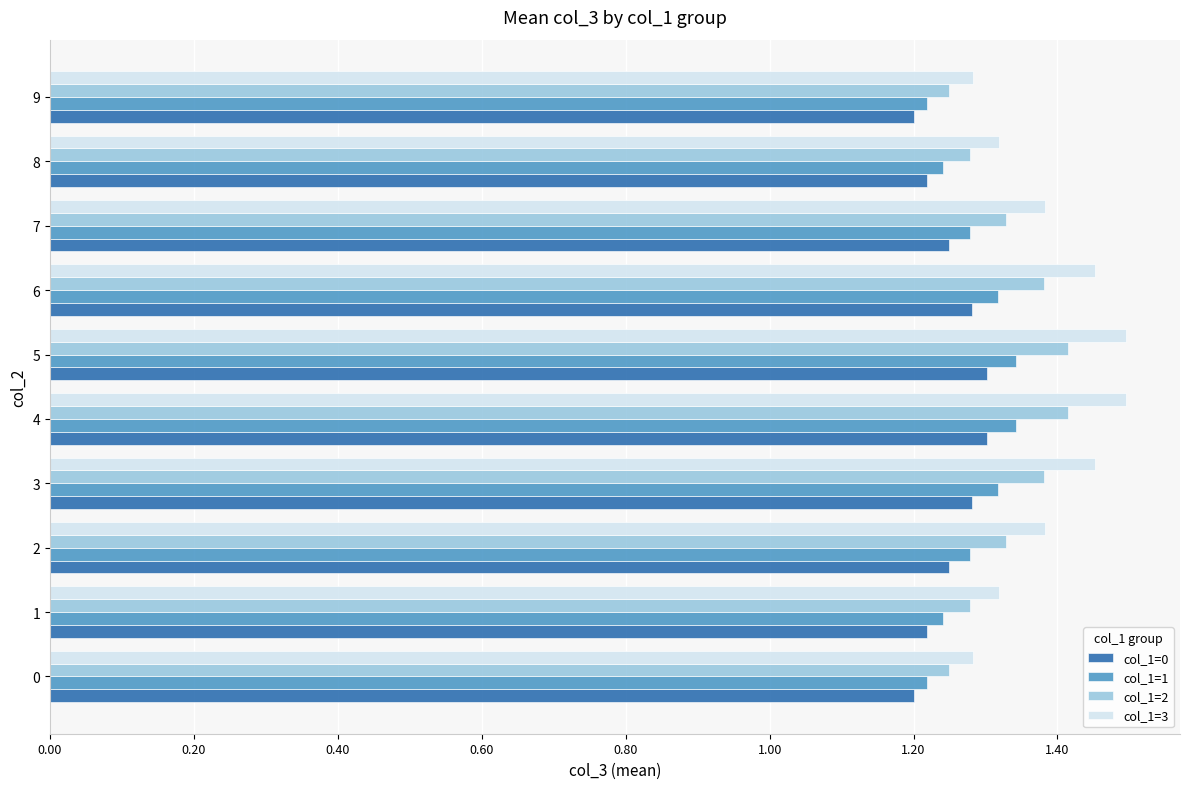

What is the sum of all col_1=3 values?

13.9